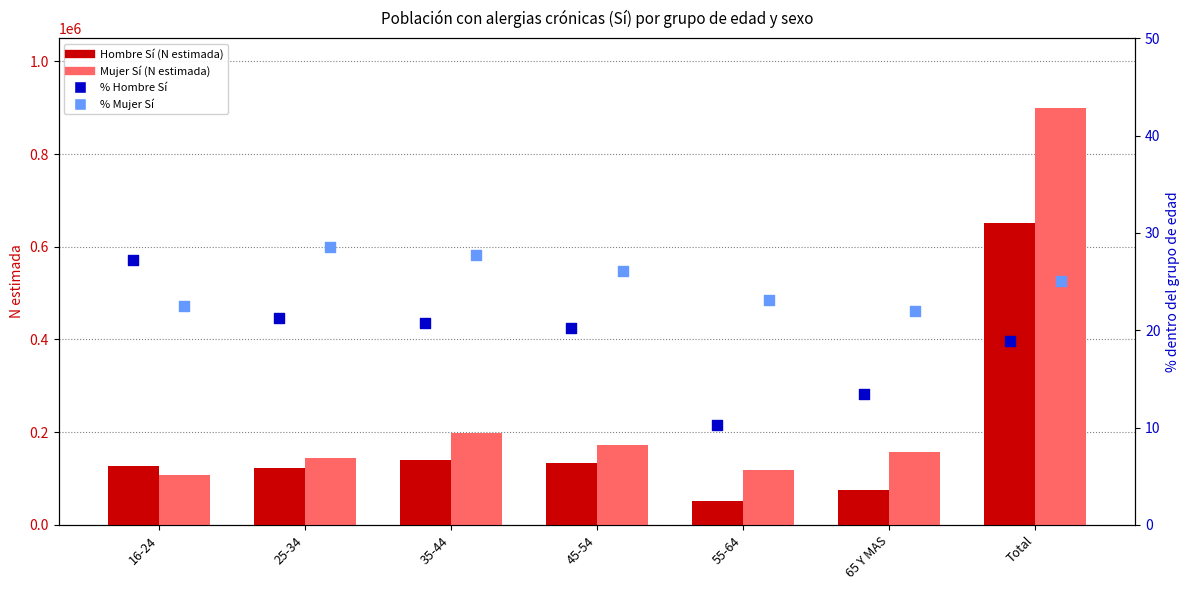

What is the total value across all series at 35-44?

339853.5